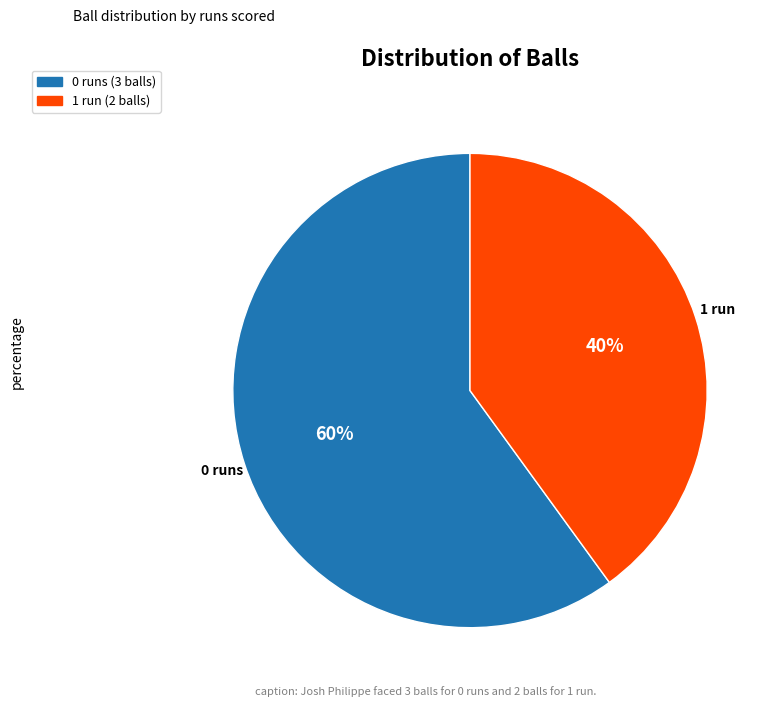

Does 0 runs (3 balls) represent more than half of the total?

Yes